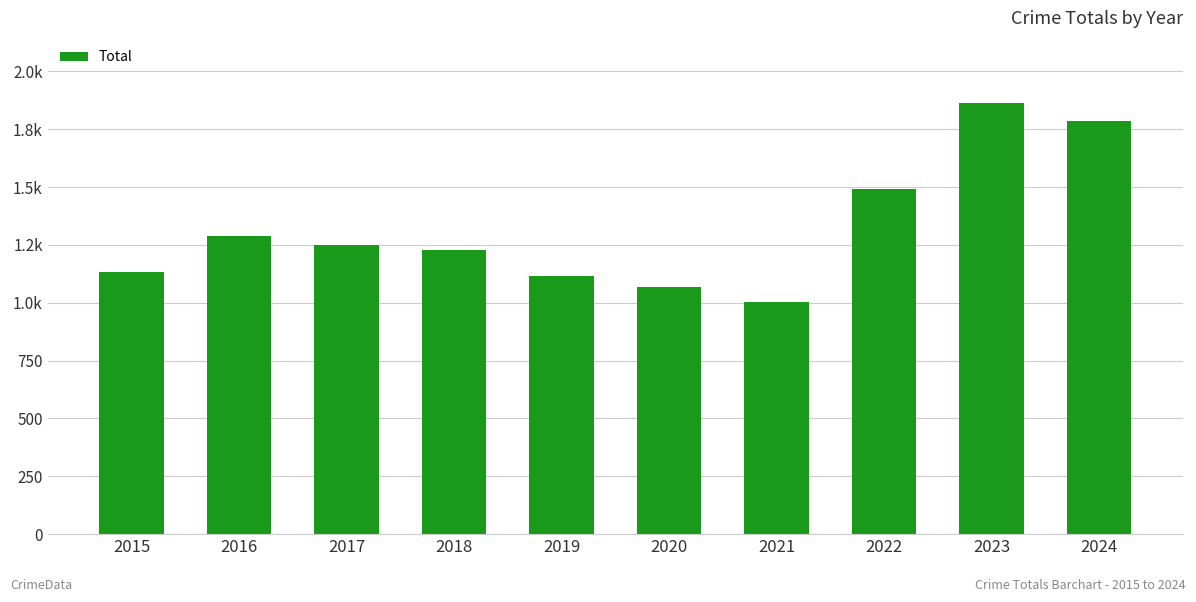

What is the maximum value shown in the chart?

1865